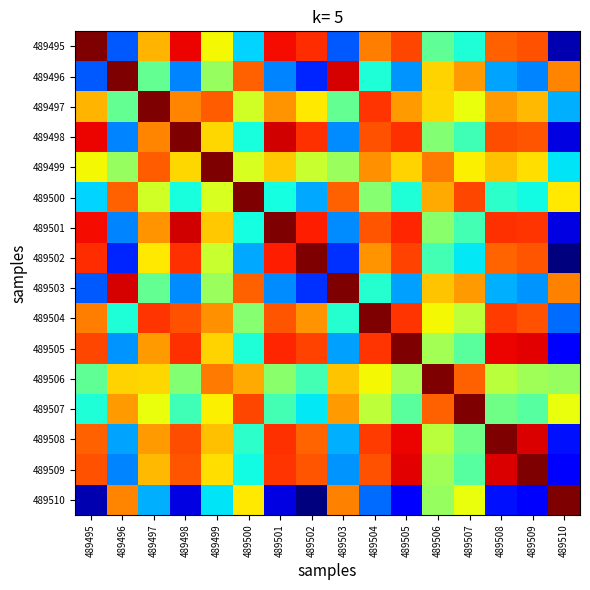

How many data points does each series have?

16